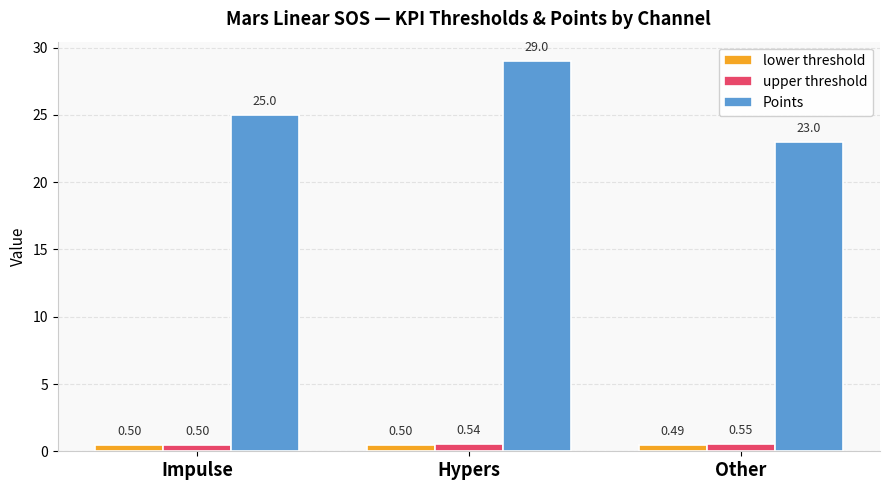

Is the value of Points at Impulse greater than the value of lower threshold at Hypers?

Yes